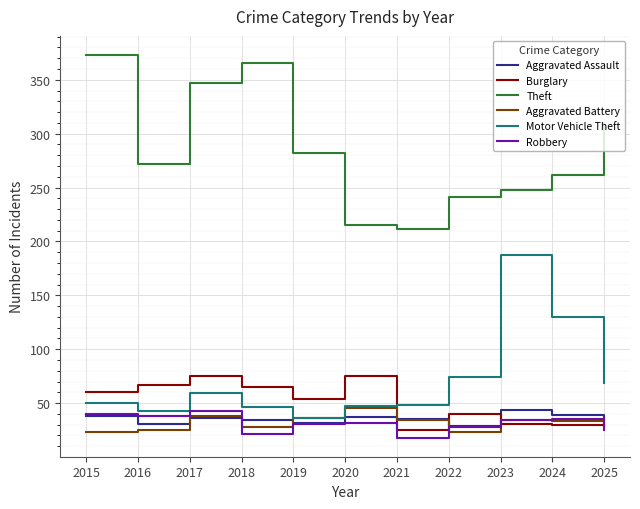

What is the difference between the highest and lowest values at 2019?

251